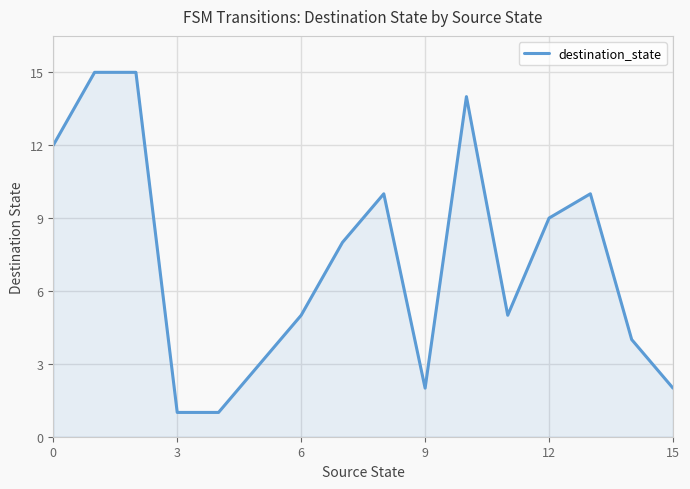

What is the greatest value displayed?

15